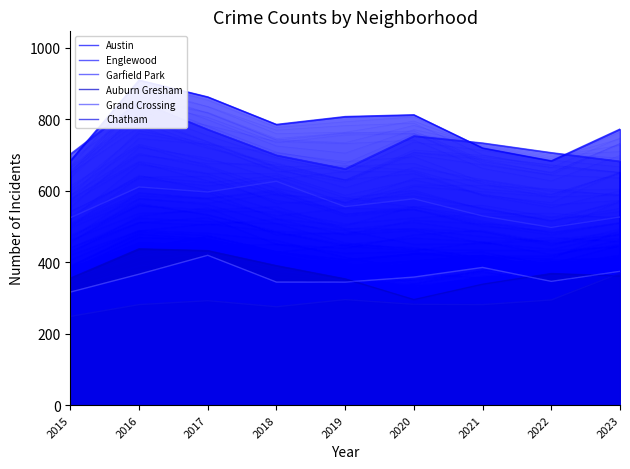

Rank the series at 2017 from highest to lowest value.

Austin, Englewood, Garfield Park, Auburn Gresham, Grand Crossing, Chatham